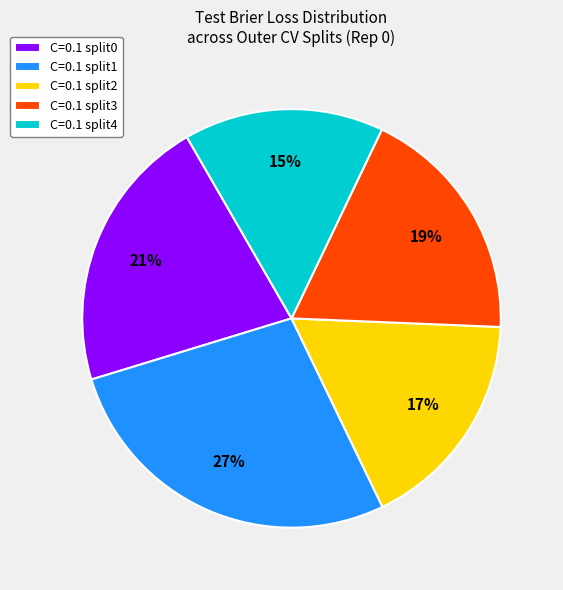

True or false: C=0.1 split0 accounts for 21% of the total.

True